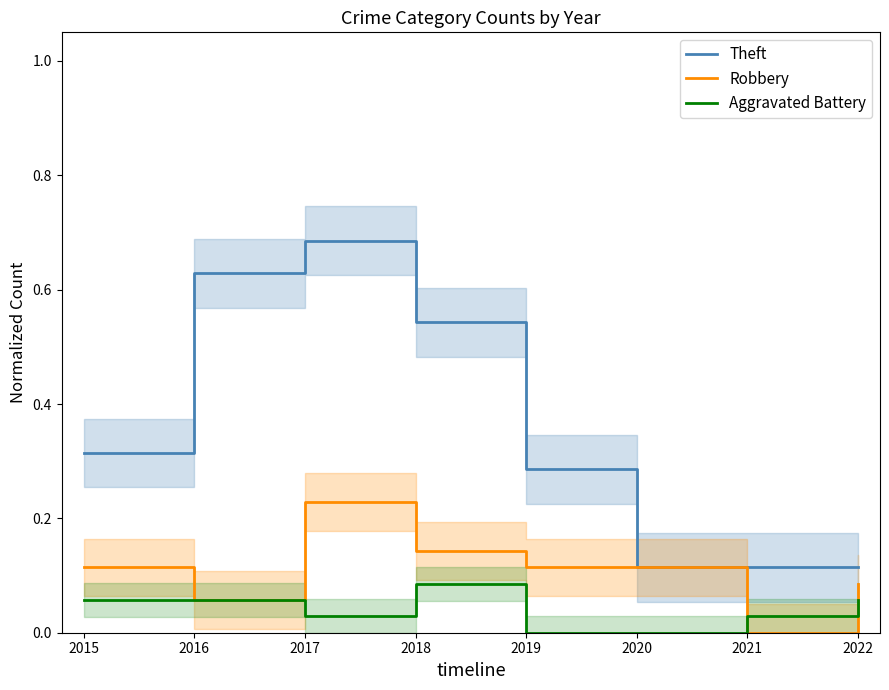

Count the number of categories in the chart.

8